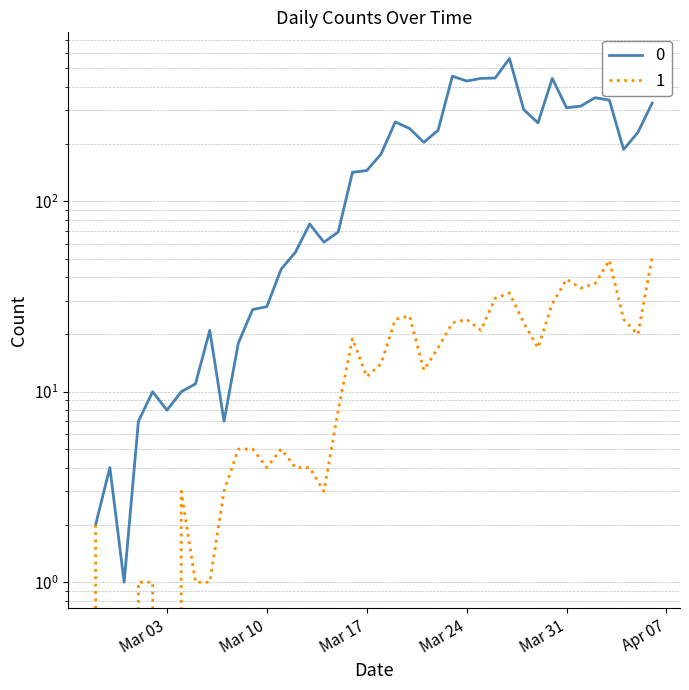

Which has a higher value, 2020-03-06 or 2020-03-03?

2020-03-06